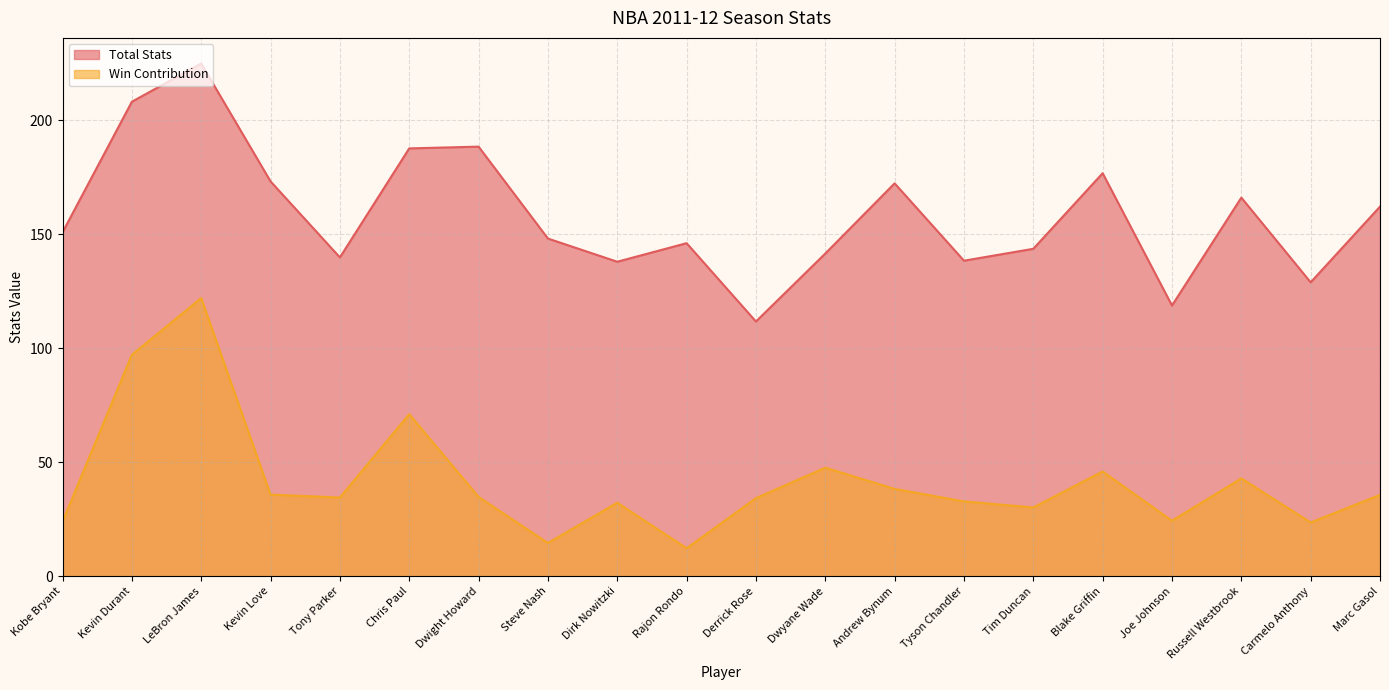

Reading left to right, extract all data points from this chart.

Total Stats: Kobe Bryant=150.9	Kevin Durant=208.2	LeBron James=224.9	Kevin Love=173.2	Tony Parker=139.9	Chris Paul=187.7	Dwight Howard=188.5	Steve Nash=148.1	Dirk Nowitzki=138.0	Rajon Rondo=146.1	Derrick Rose=111.7	Dwyane Wade=141.6	Andrew Bynum=172.4	Tyson Chandler=138.4	Tim Duncan=143.6	Blake Griffin=176.8	Joe Johnson=118.7	Russell Westbrook=166.1	Carmelo Anthony=128.9	Marc Gasol=162.1
Win Contribution: Kobe Bryant=24.0	Kevin Durant=97.1	LeBron James=122.0	Kevin Love=35.8	Tony Parker=34.5	Chris Paul=71.1	Dwight Howard=34.8	Steve Nash=14.5	Dirk Nowitzki=32.2	Rajon Rondo=12.2	Derrick Rose=34.2	Dwyane Wade=47.6	Andrew Bynum=38.3	Tyson Chandler=32.8	Tim Duncan=30.1	Blake Griffin=45.9	Joe Johnson=24.3	Russell Westbrook=42.9	Carmelo Anthony=23.5	Marc Gasol=35.7